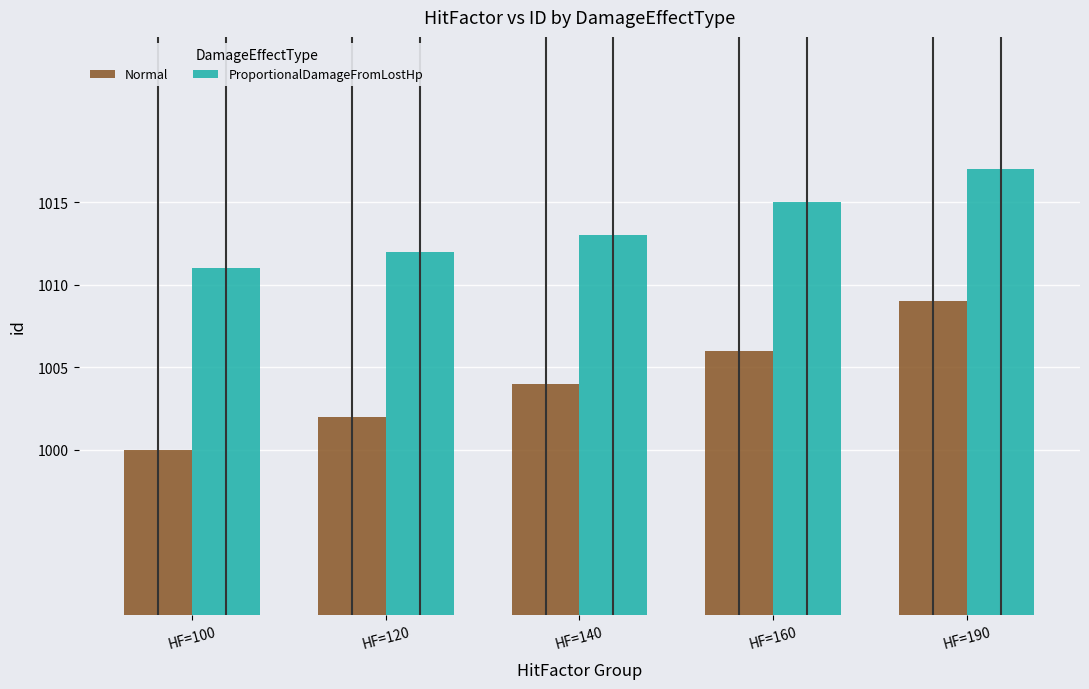

What is the difference between the maximum and second lowest values in the Normal series?

7